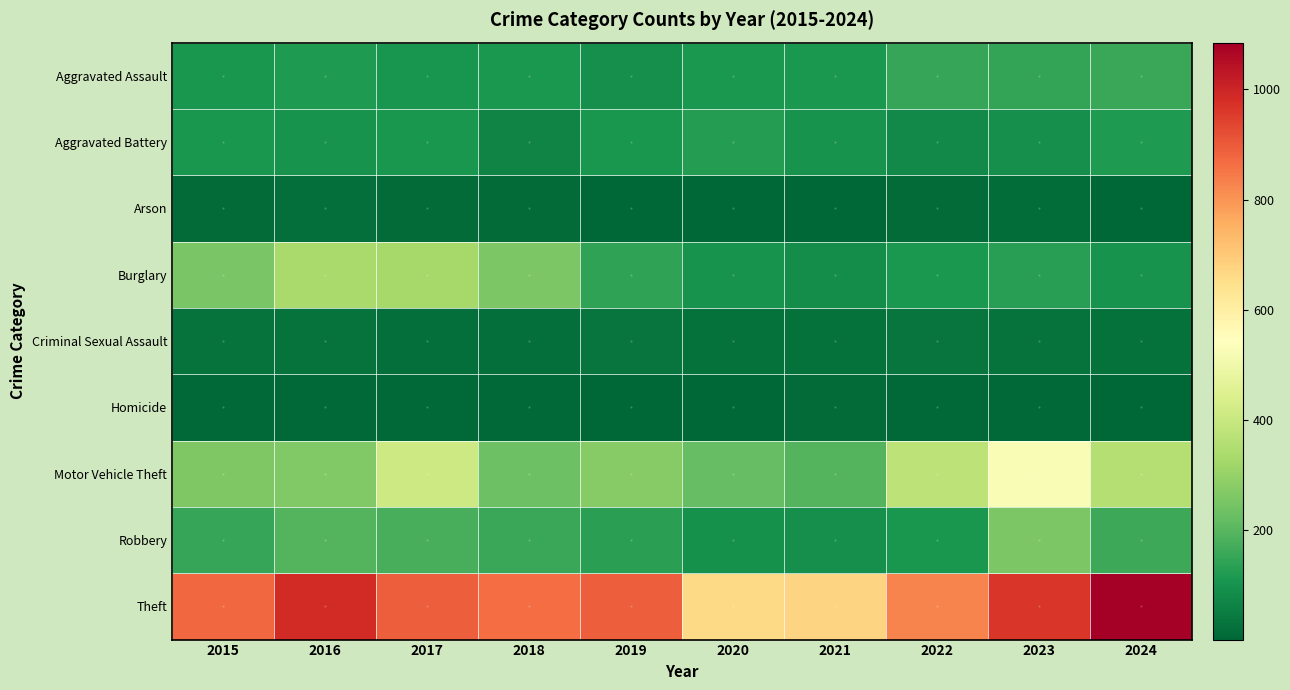

At which category is the sum across all series the highest?

2023